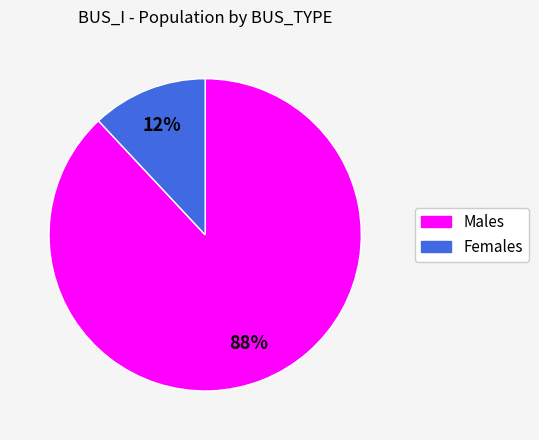

Count the number of slices in the pie.

2